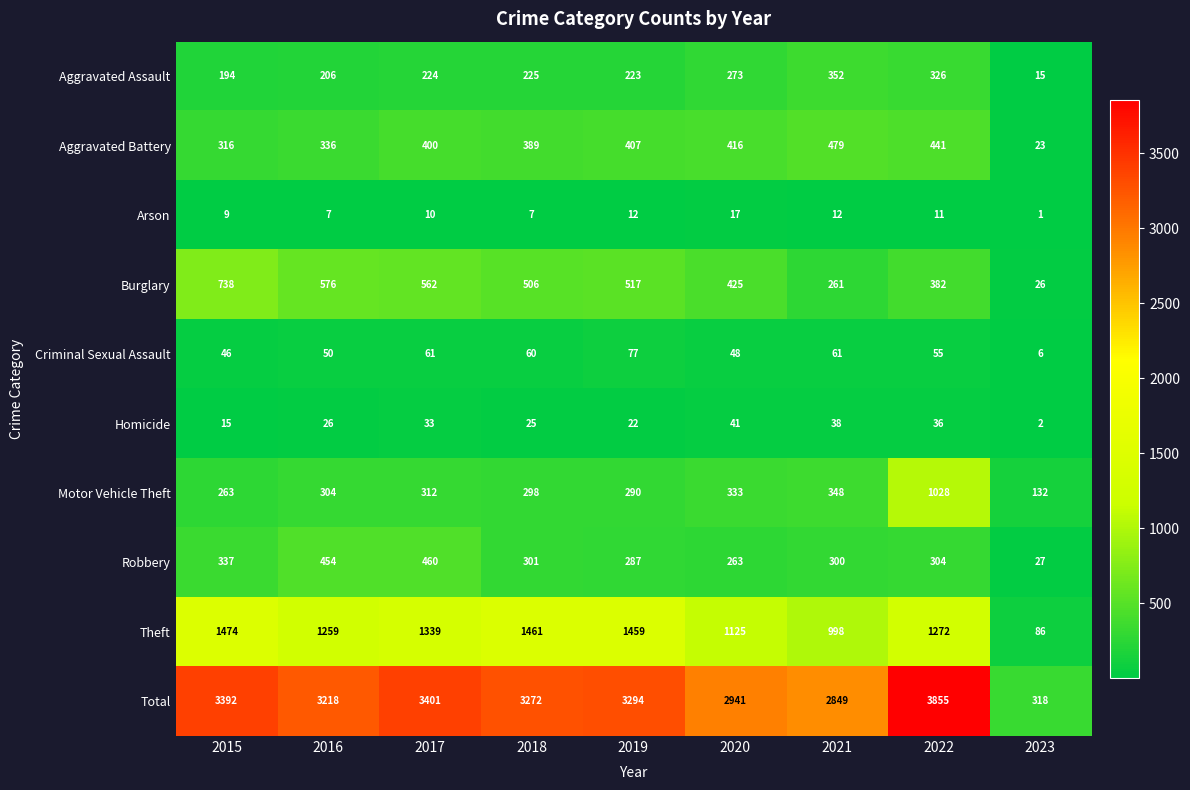

Rank the series at 2020 from lowest to highest value.

Arson, Homicide, Criminal Sexual Assault, Robbery, Aggravated Assault, Motor Vehicle Theft, Aggravated Battery, Burglary, Theft, Total